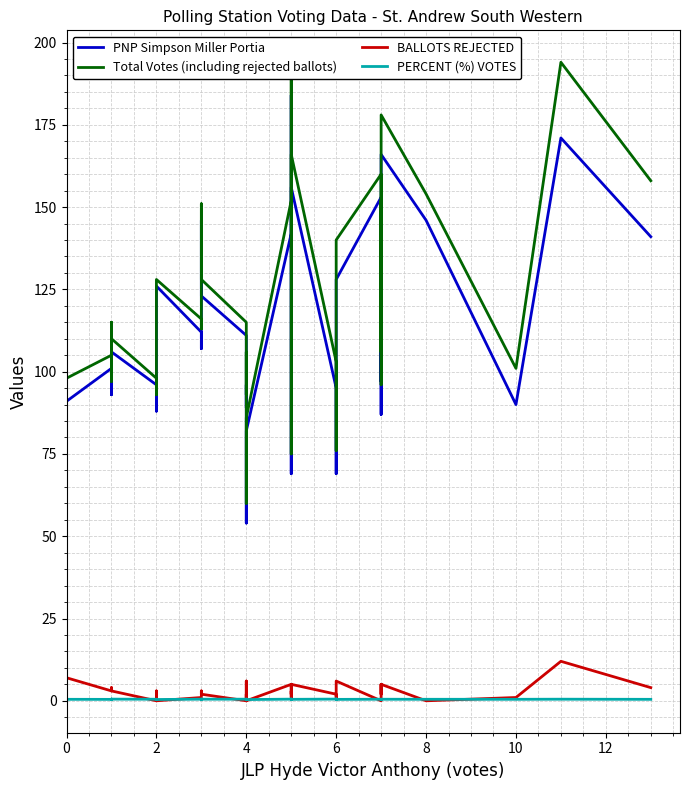

How many data points does each series have?

40